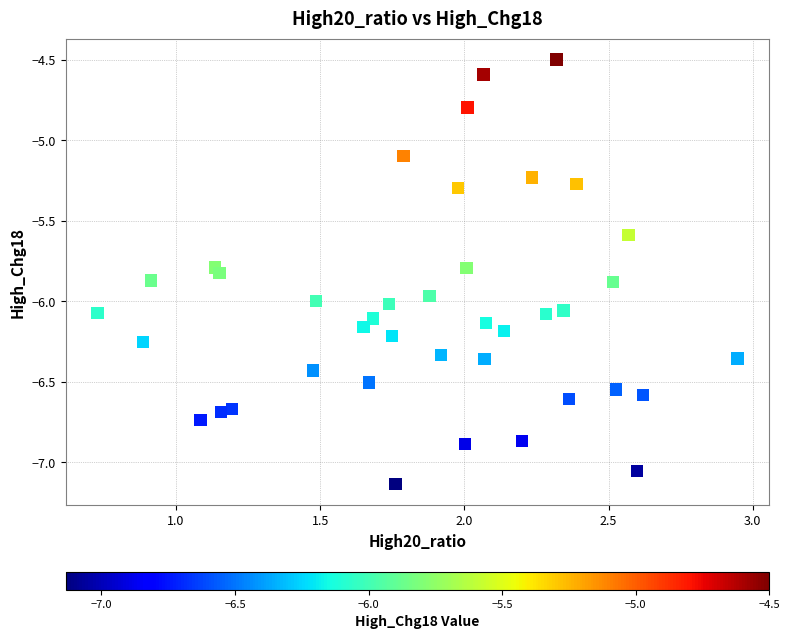

What is the range of Y values (max minus min)?

2.6